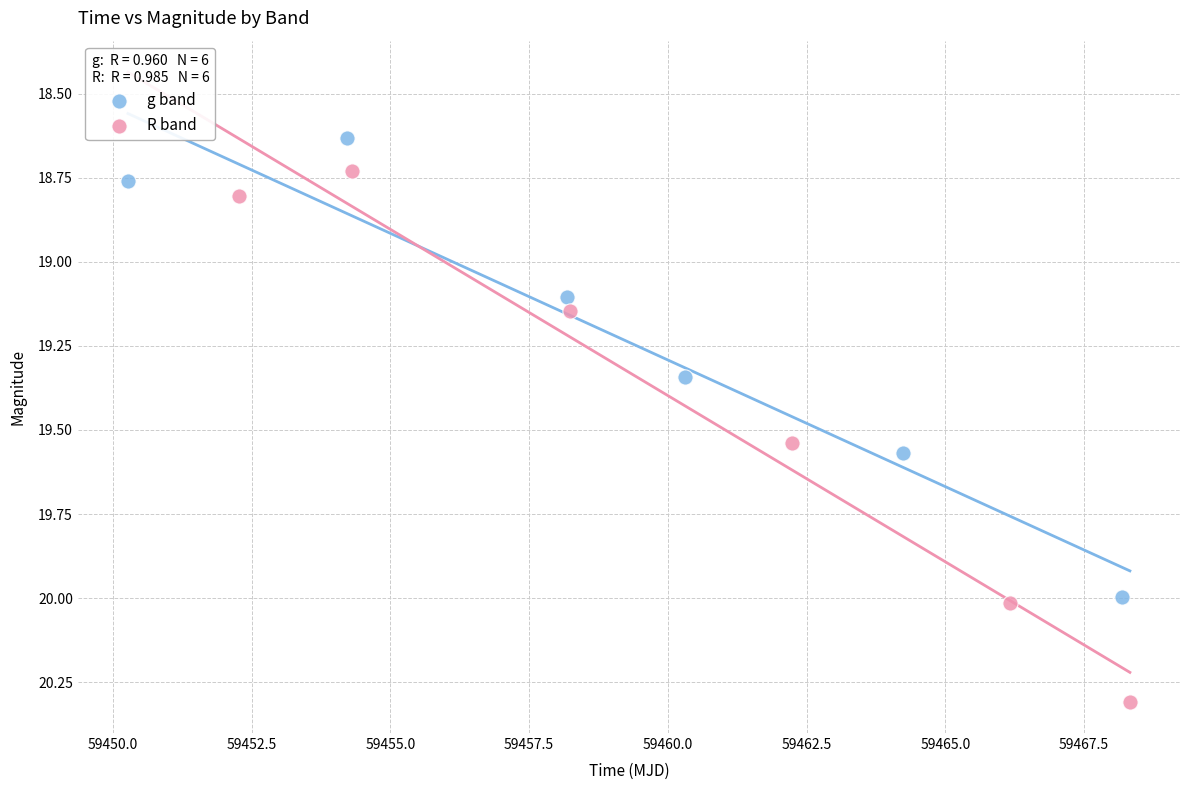

Which series contains the highest Y value?

R band